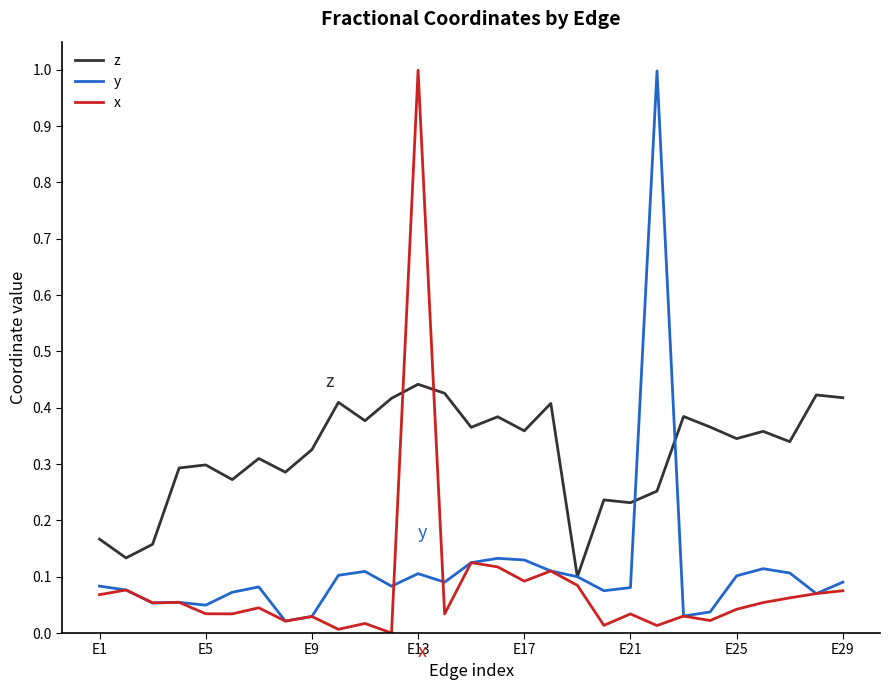

Which series has the largest total across all categories?

z